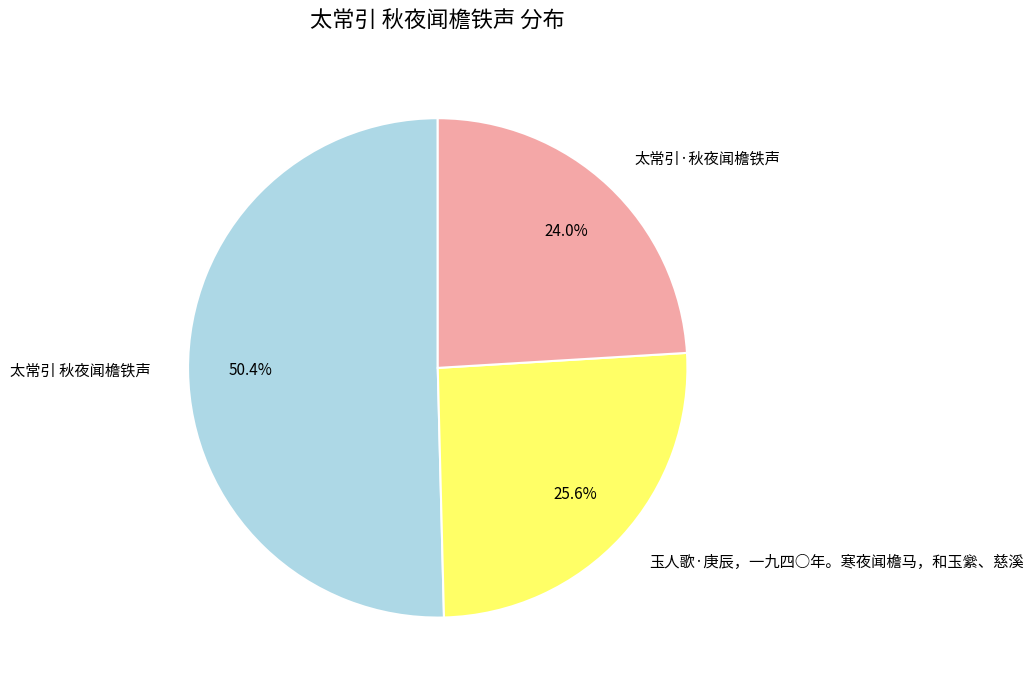

To the nearest percent, what is the average slice percentage?

33%